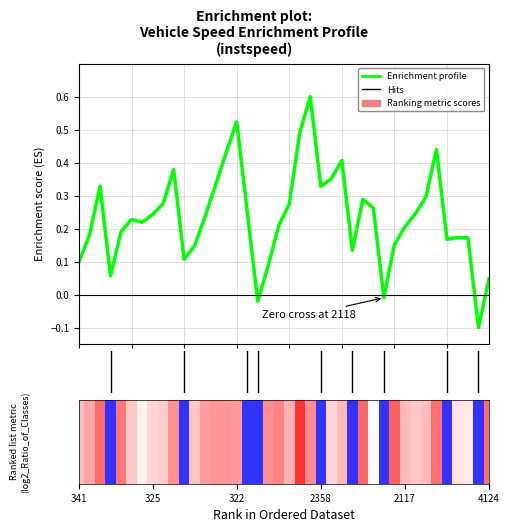

What is the difference between the maximum and minimum values?

0.7